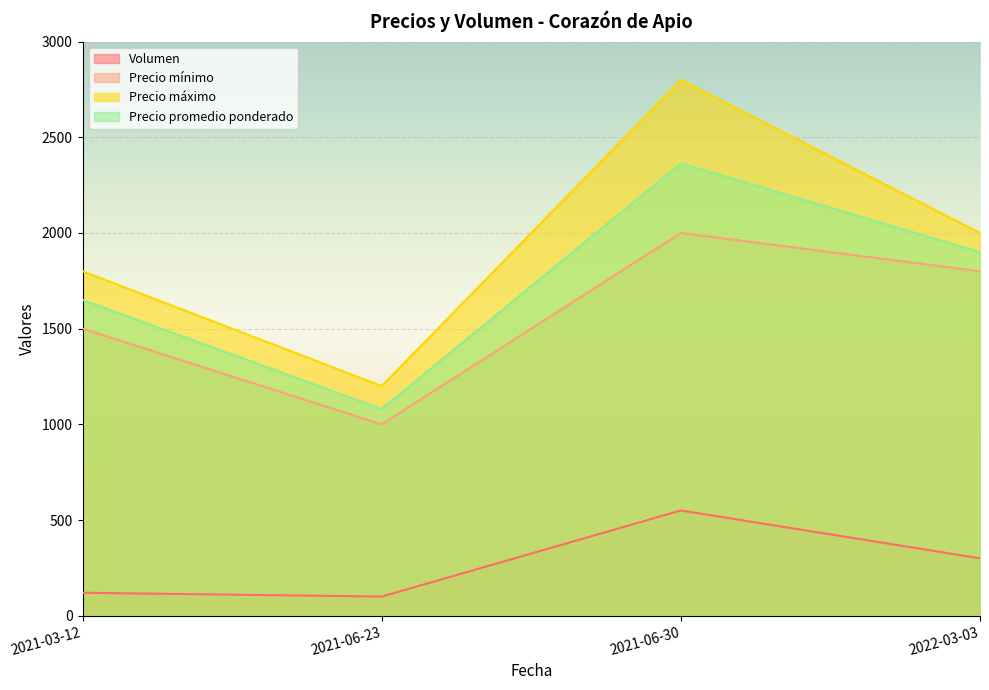

Which series has the largest range (max minus min)?

Precio máximo